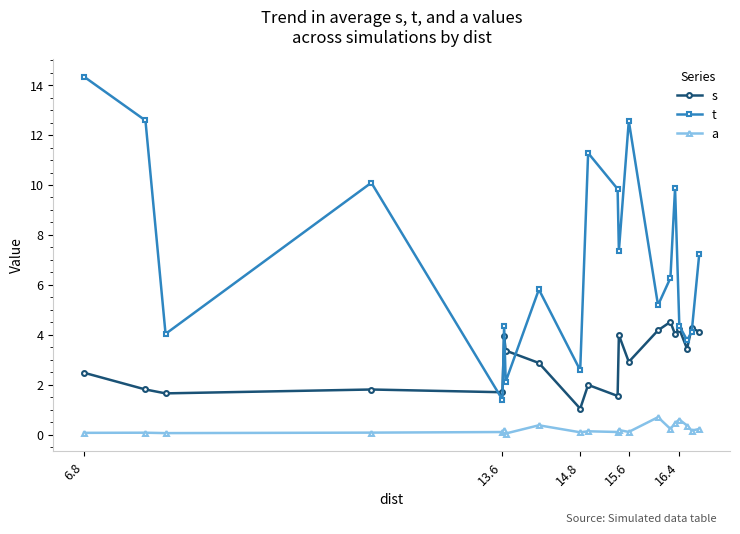

Which series has the widest spread of values?

t